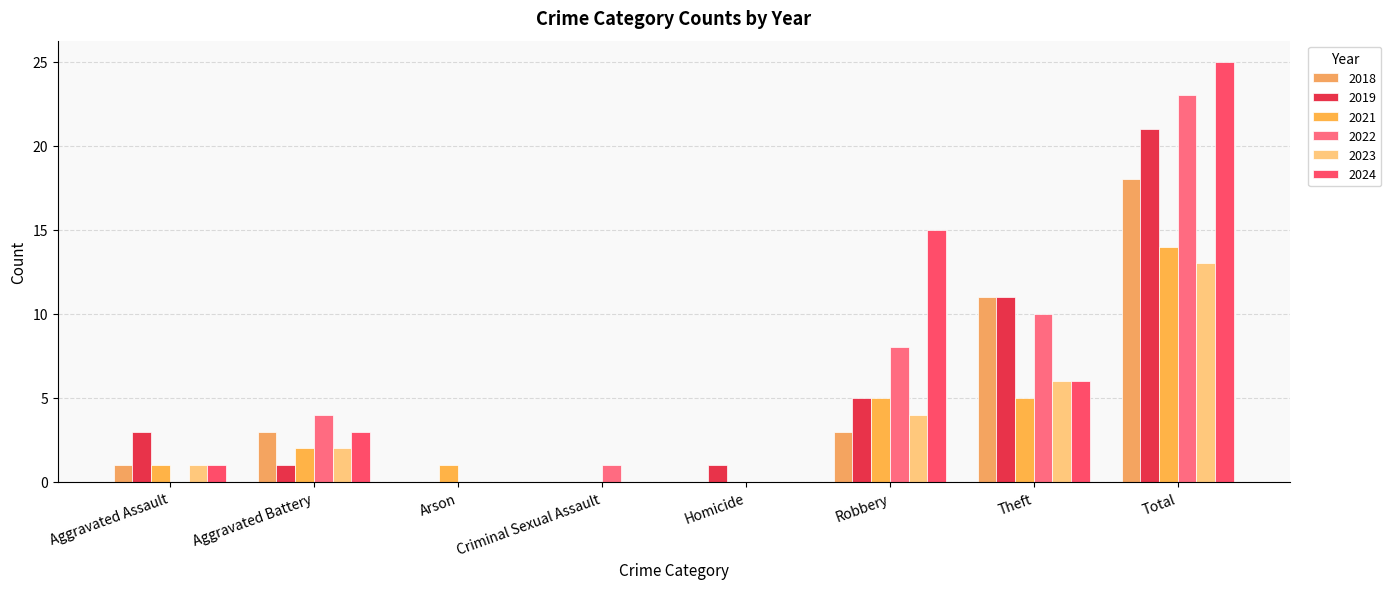

Reading right to left, extract all data points from this chart.

2019: 21	11	5	1	0	0	1	3
2021: 14	5	5	0	0	1	2	1
2022: 23	10	8	0	1	0	4	0
2023: 13	6	4	0	0	0	2	1
2024: 25	6	15	0	0	0	3	1
2018: 18	11	3	0	0	0	3	1